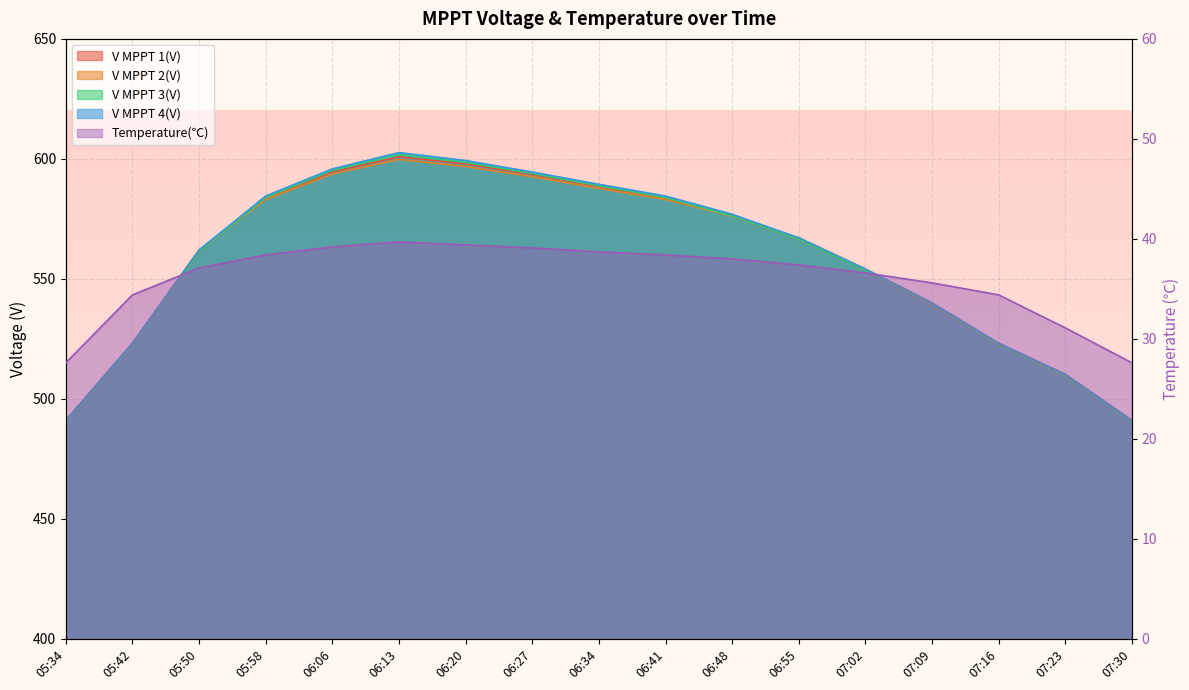

What is the sum of the V MPPT 1(V) values at 06:55 and 05:50?

1127.8